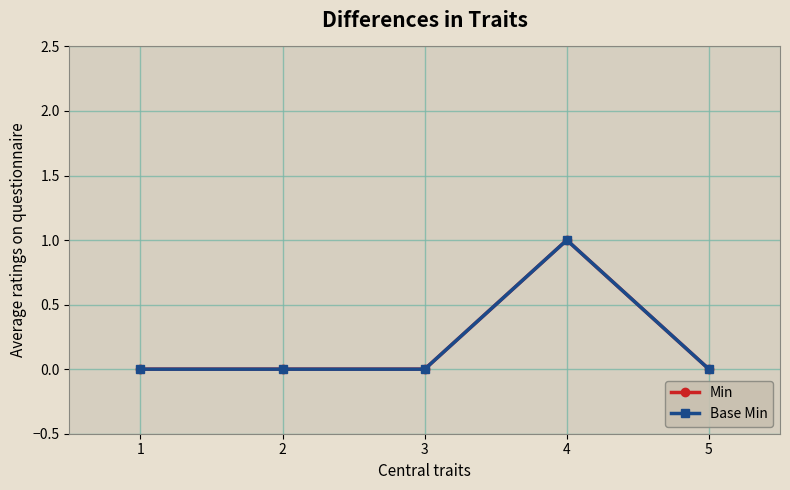

True or false: Base Min and Min cross at least once.

False